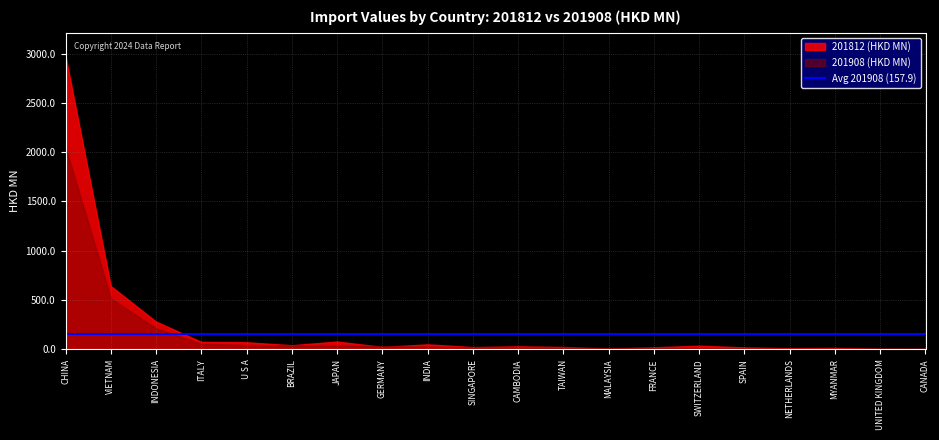

Reading left to right, what are all the values shown in this chart?

201812 (HKD MN): CHINA=2974.2	VIETNAM=641.6	INDONESIA=281.4	ITALY=75.4	U S A=71.2	BRAZIL=41.2	JAPAN=78.7	GERMANY=23.9	INDIA=49.9	SINGAPORE=22.5	CAMBODIA=29.8	TAIWAN=23.4	MALAYSIA=5.5	FRANCE=20.2	SWITZERLAND=36.2	SPAIN=19.2	NETHERLANDS=11.0	MYANMAR=14.7	UNITED KINGDOM=4.0	CANADA=3.1
201908 (HKD MN): CHINA=2051.4	VIETNAM=517.7	INDONESIA=212.0	ITALY=57.9	U S A=42.4	BRAZIL=40.1	JAPAN=37.6	GERMANY=32.8	INDIA=26.0	SINGAPORE=20.5	CAMBODIA=17.7	TAIWAN=16.9	MALAYSIA=15.4	FRANCE=14.9	SWITZERLAND=12.4	SPAIN=9.9	NETHERLANDS=9.1	MYANMAR=8.3	UNITED KINGDOM=8.0	CANADA=6.0